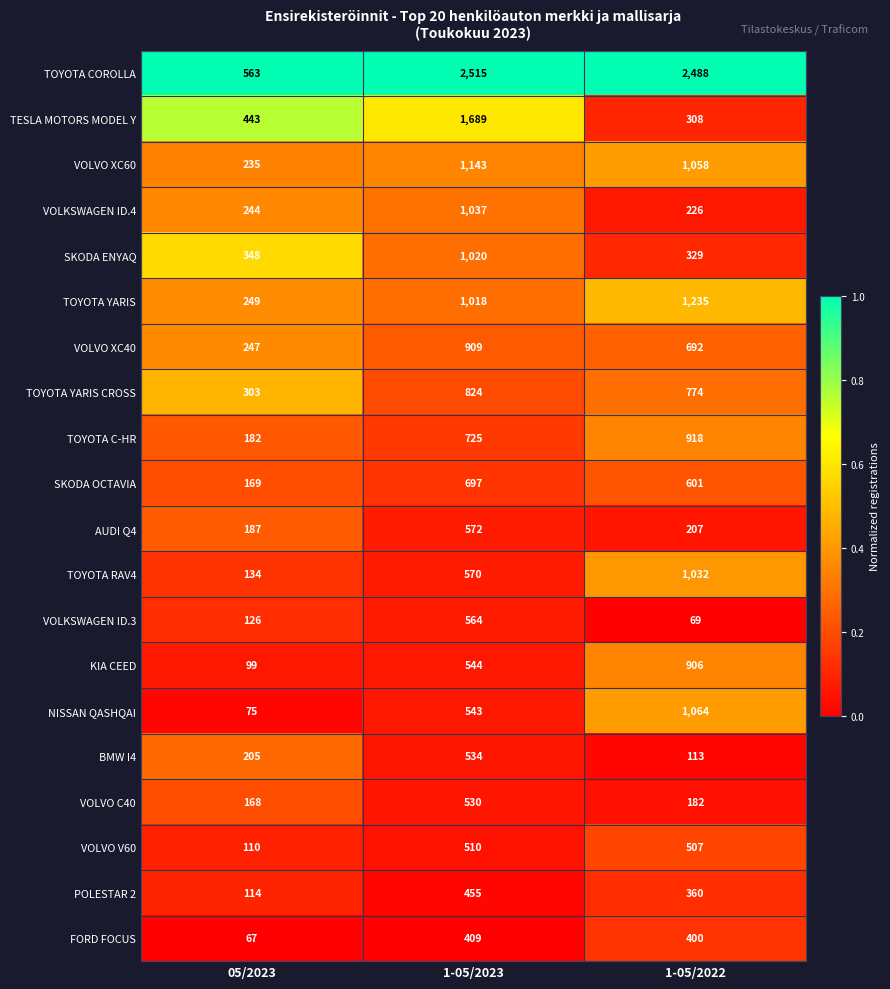

Which series has the largest total across all categories?

TOYOTA COROLLA